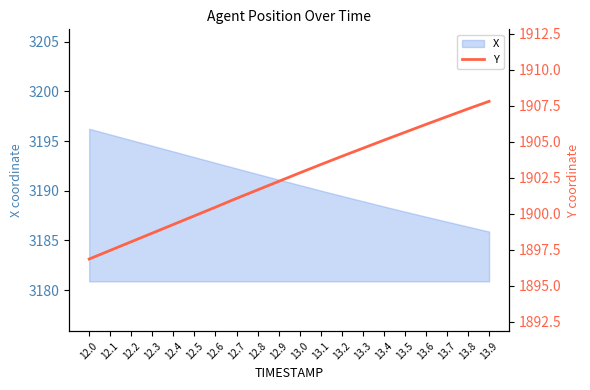

Where does the data first go above 1902?

12.9